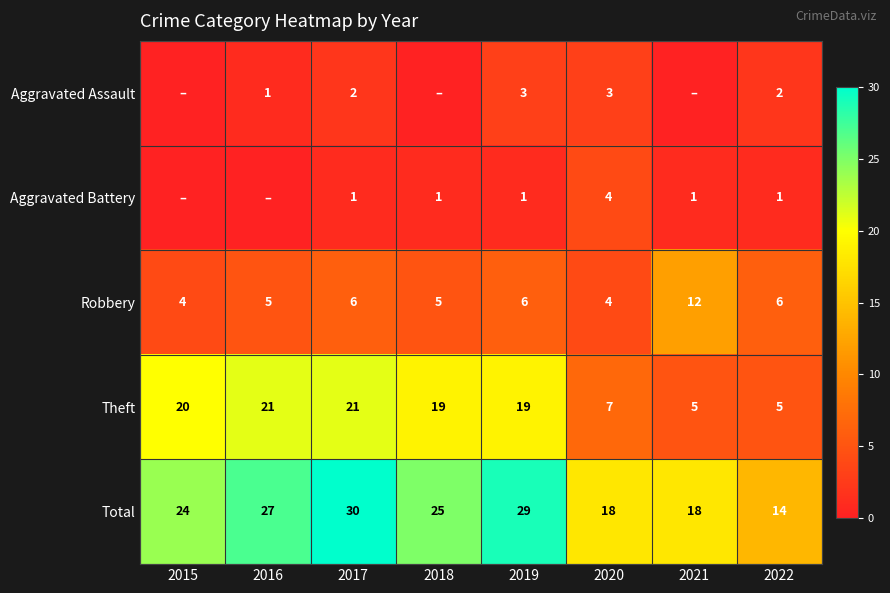

Is the value of Total at 2018 greater than the value of Aggravated Battery at 2018?

Yes